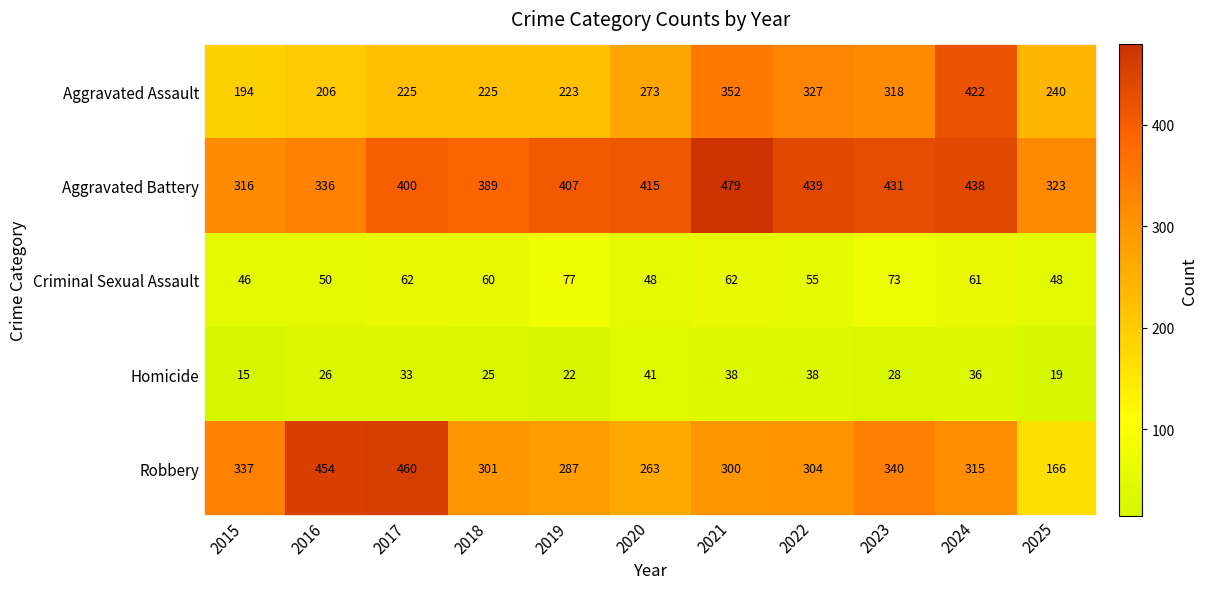

What is the lowest value of the Robbery series?

166